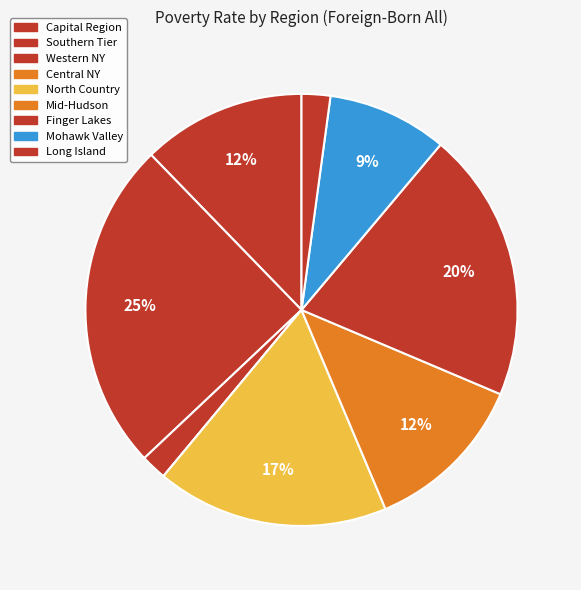

To the nearest percent, what is the average slice percentage?

11%